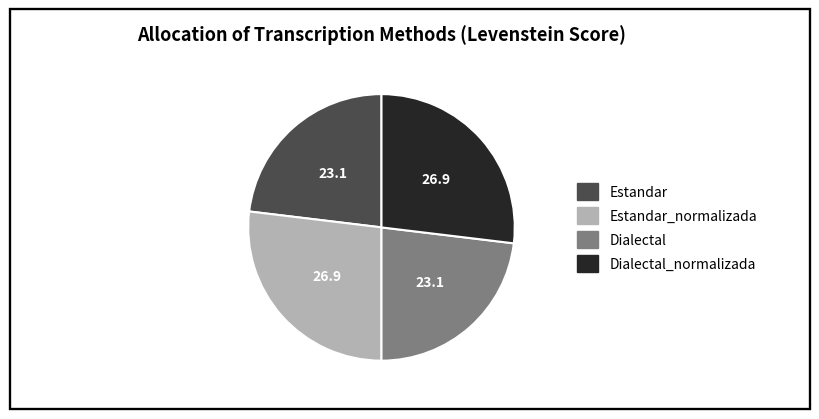

Does any single category account for the majority?

No